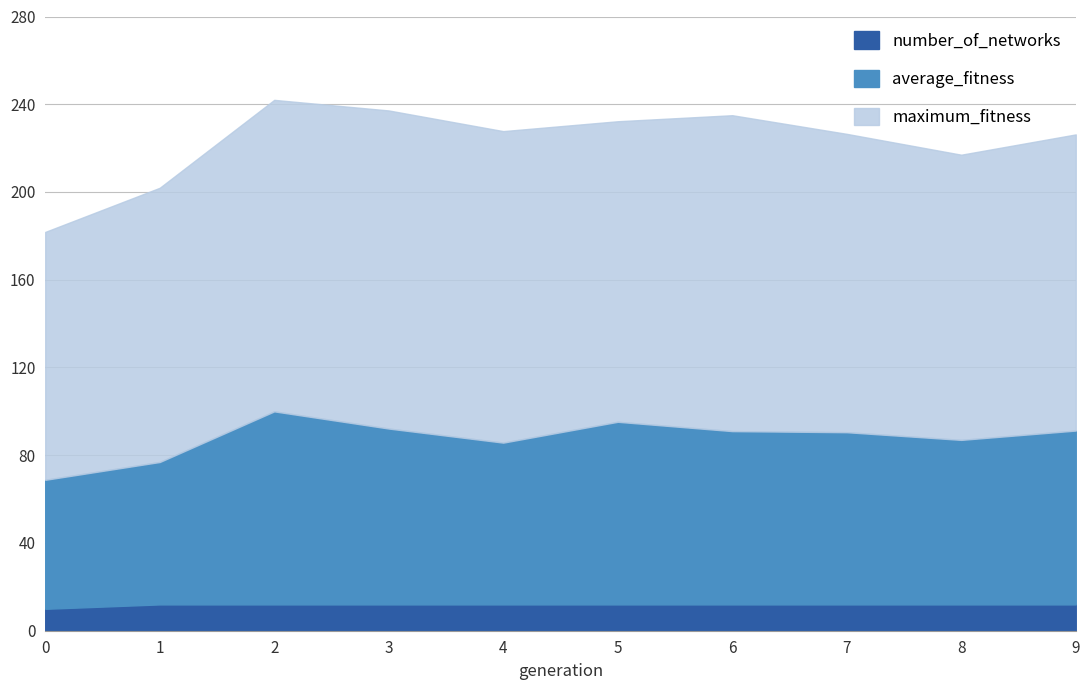

What is the value of the average_fitness point at the 7th from the left?

79.0